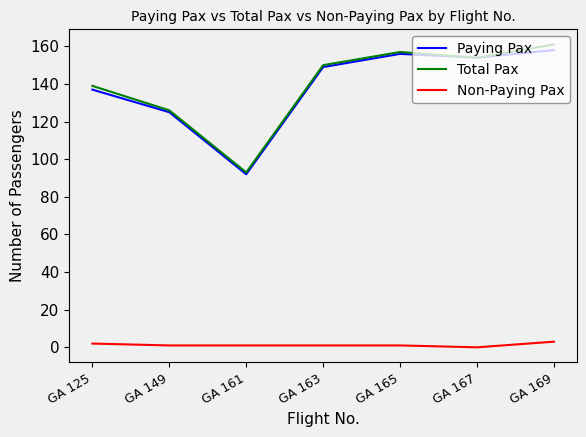

True or false: Paying Pax and Non-Paying Pax intersect in this chart.

False